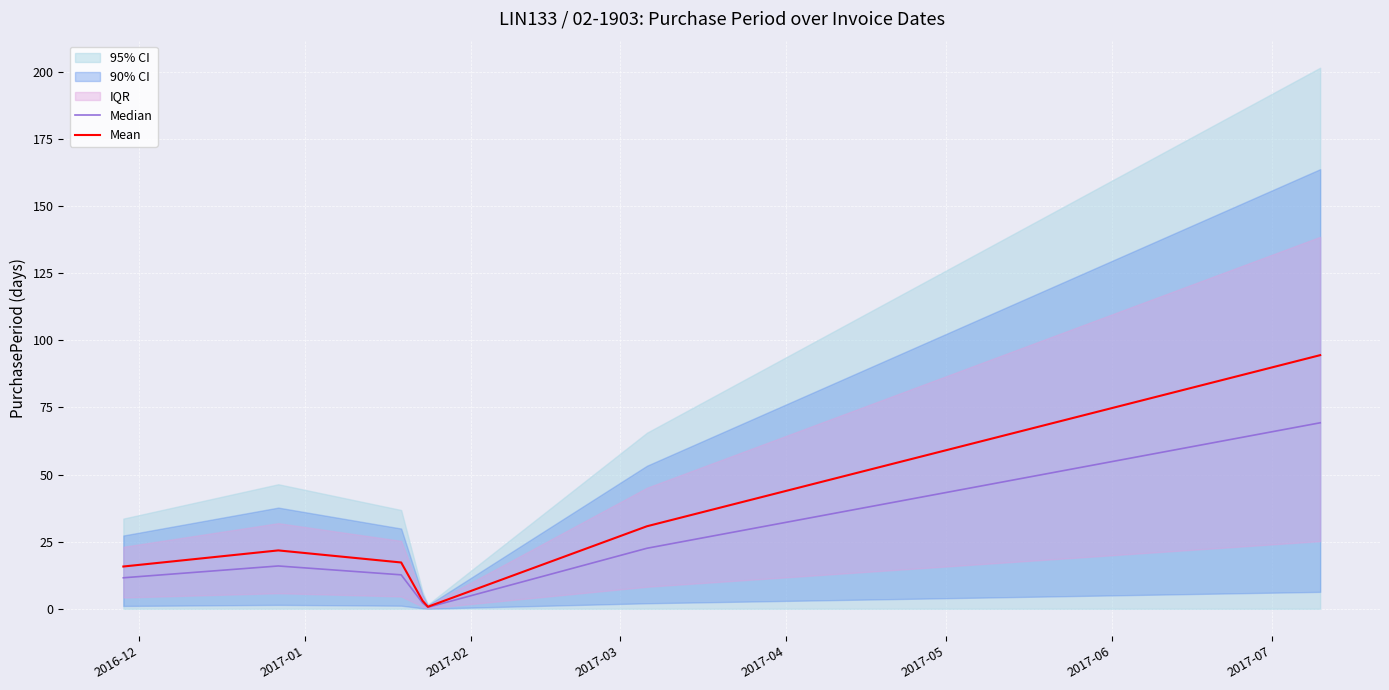

What is the minimum value for Mean?

0.8